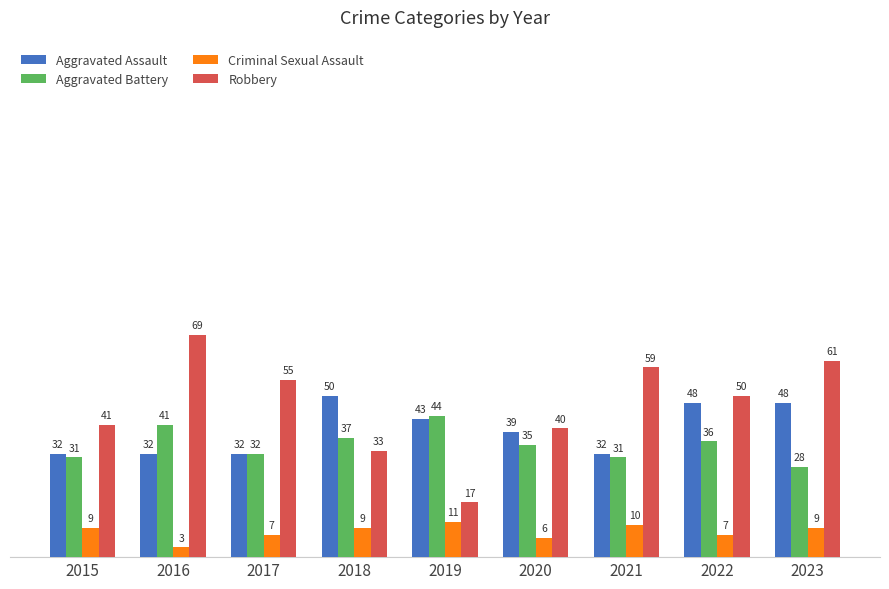

How many distinct data groups are displayed?

4